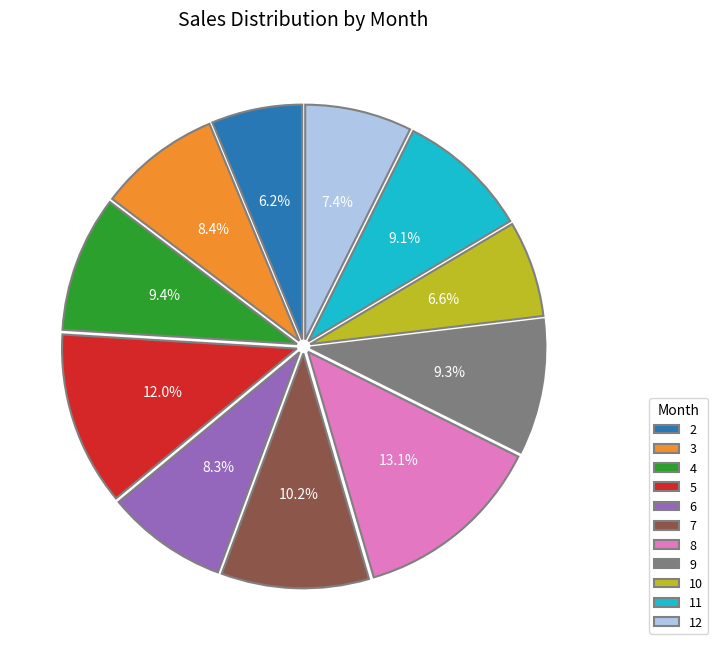

To the nearest percent, what is the difference between the largest and smallest slice percentages?

7%